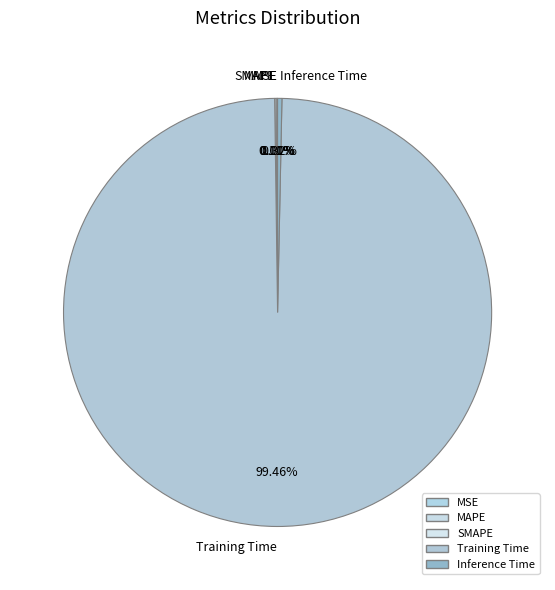

How much of the chart is everything except Inference Time?

99.7%